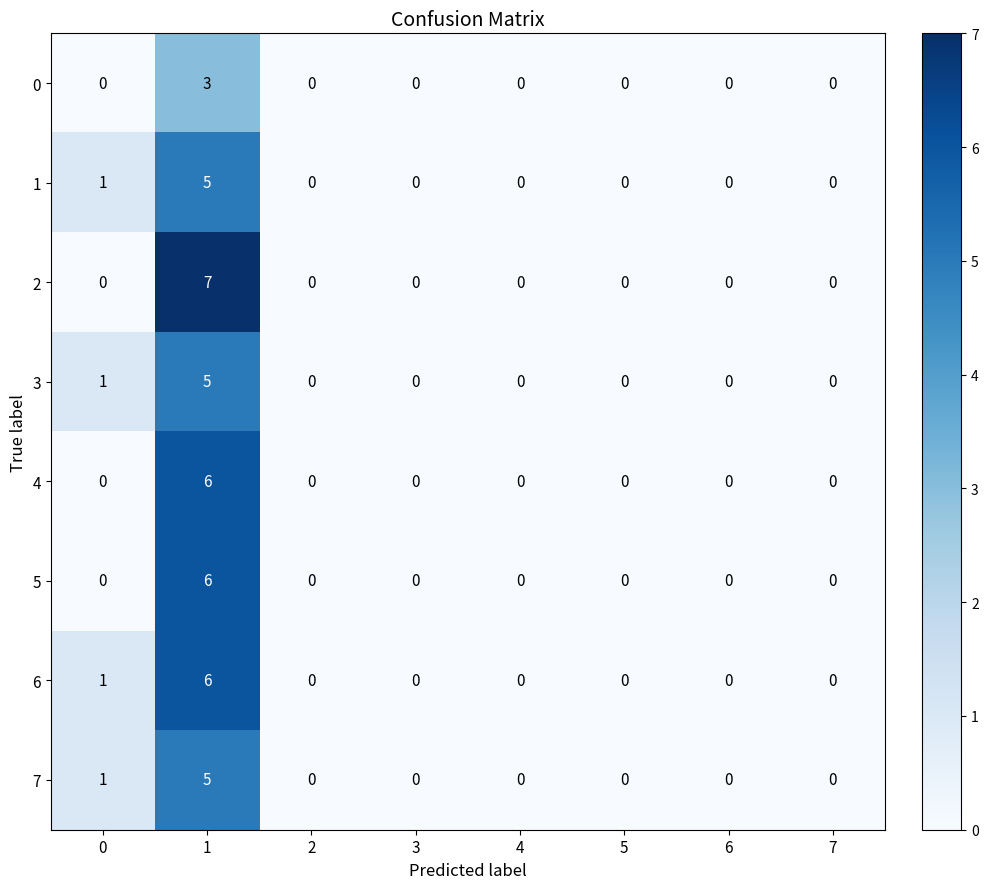

What is the difference between the maximum and minimum values in the 0 series?

3